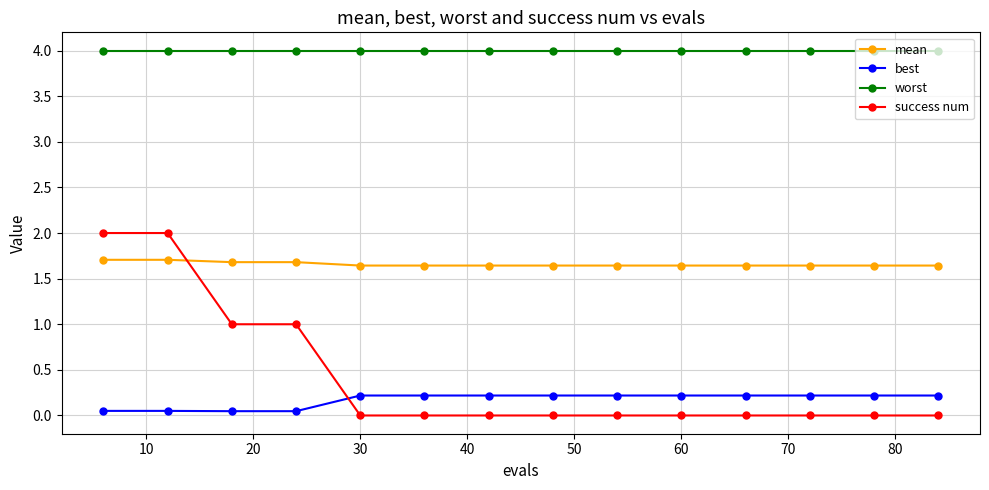

Which series has the largest total across all categories?

worst